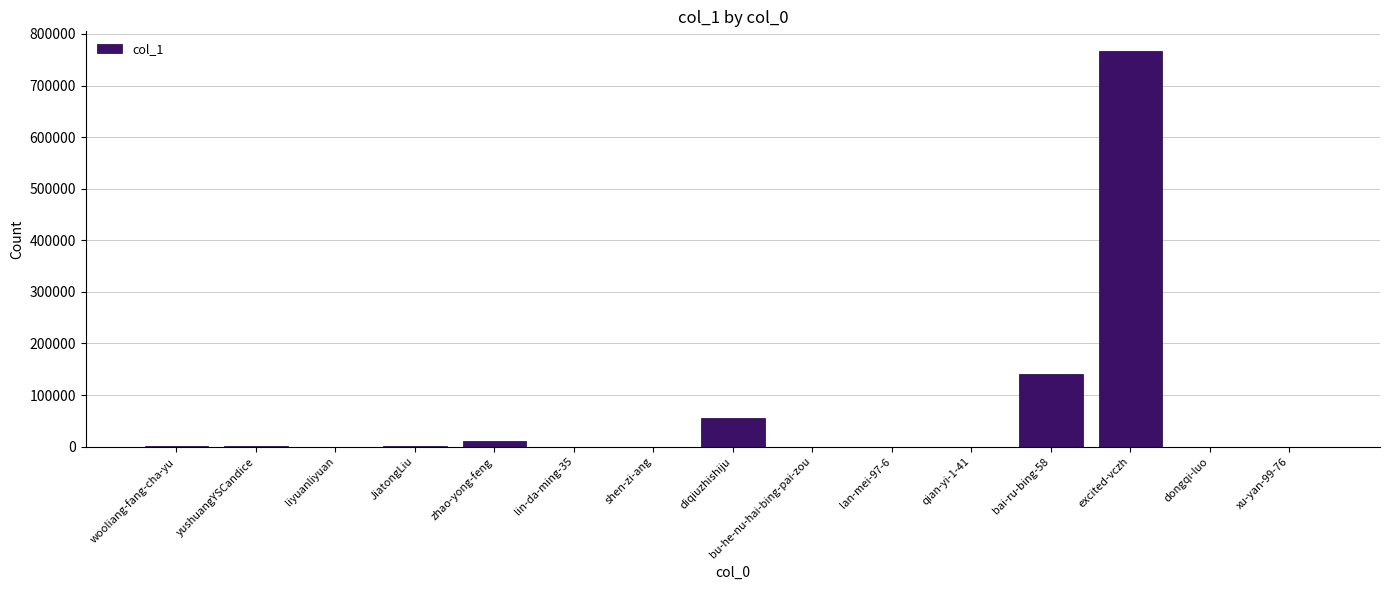

Is it true that the value at excited-vczh is 766808?

True